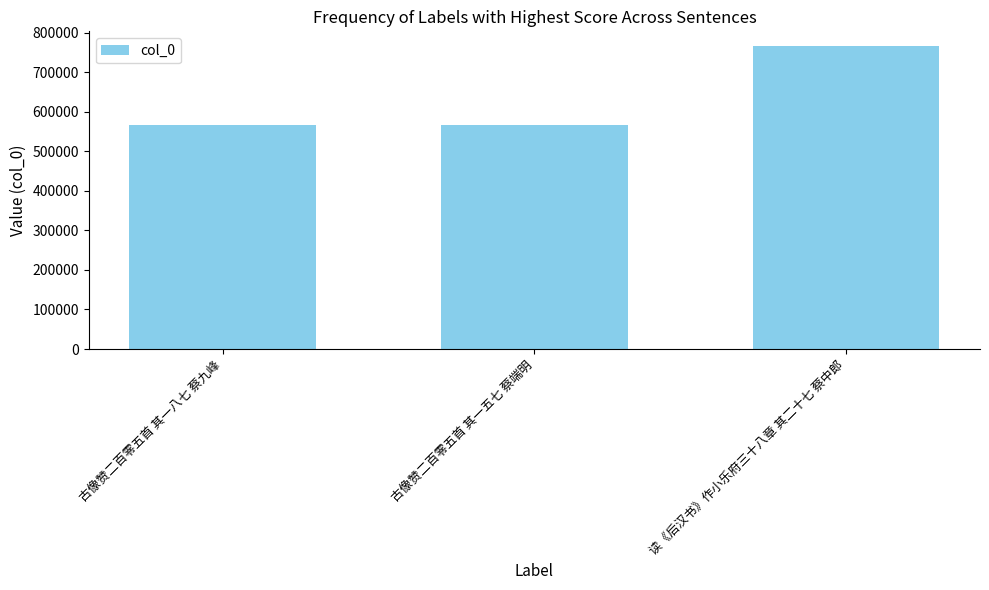

What is the smallest value displayed?

565467